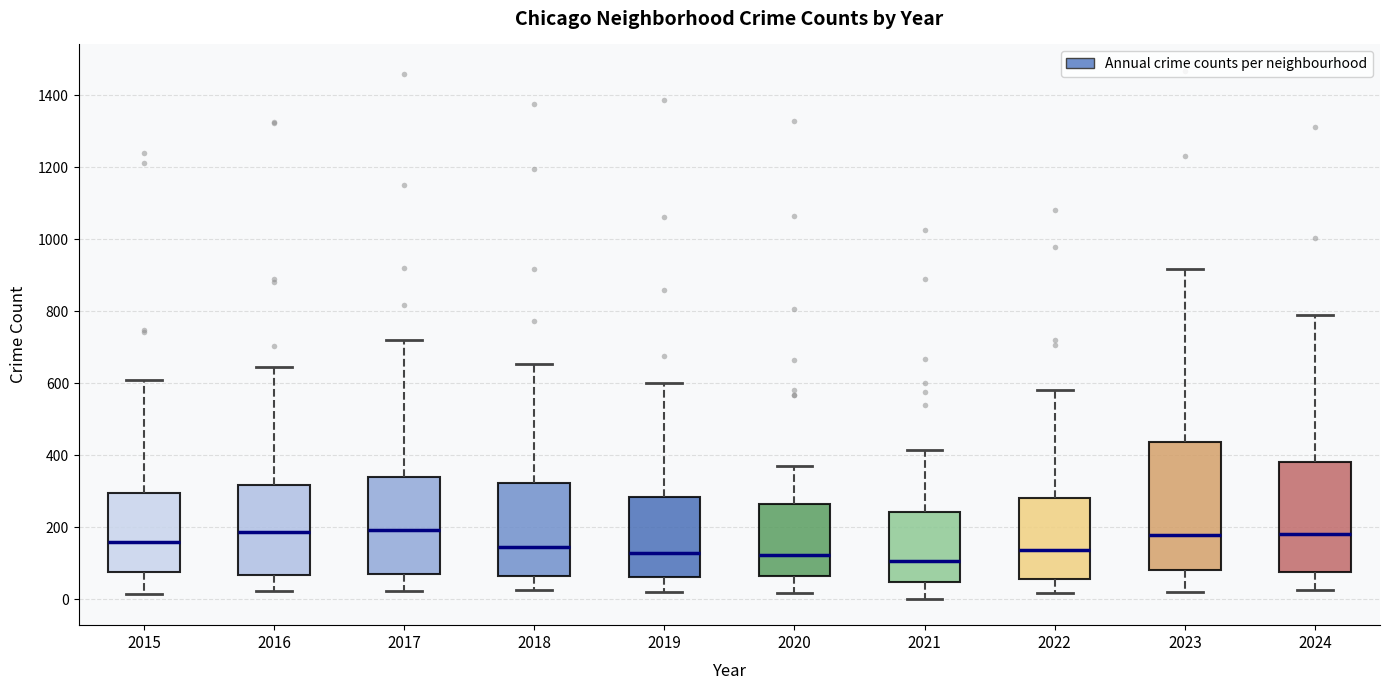

Where is the upper edge of the box at x = 2015 on the y-axis? The values are not printed on the chart, so give them approximately, as read against the axis.

300